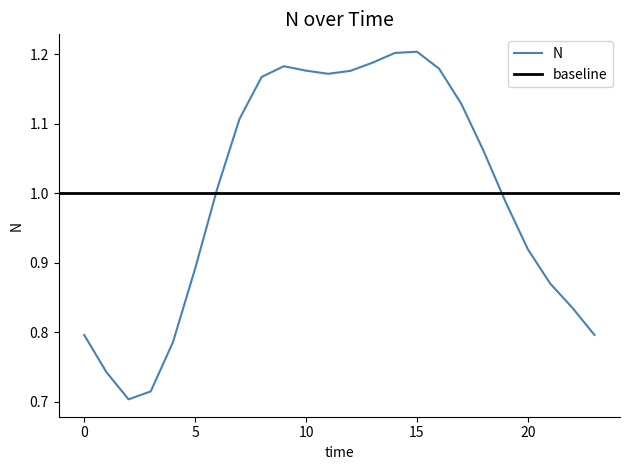

What is the difference between the values at 9 and 5?

0.3